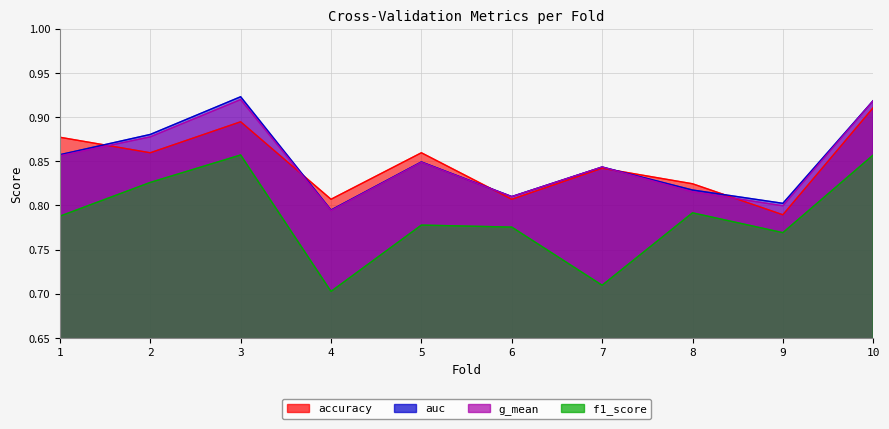

The g_mean series shows 0.9 at 1. True or false?

True